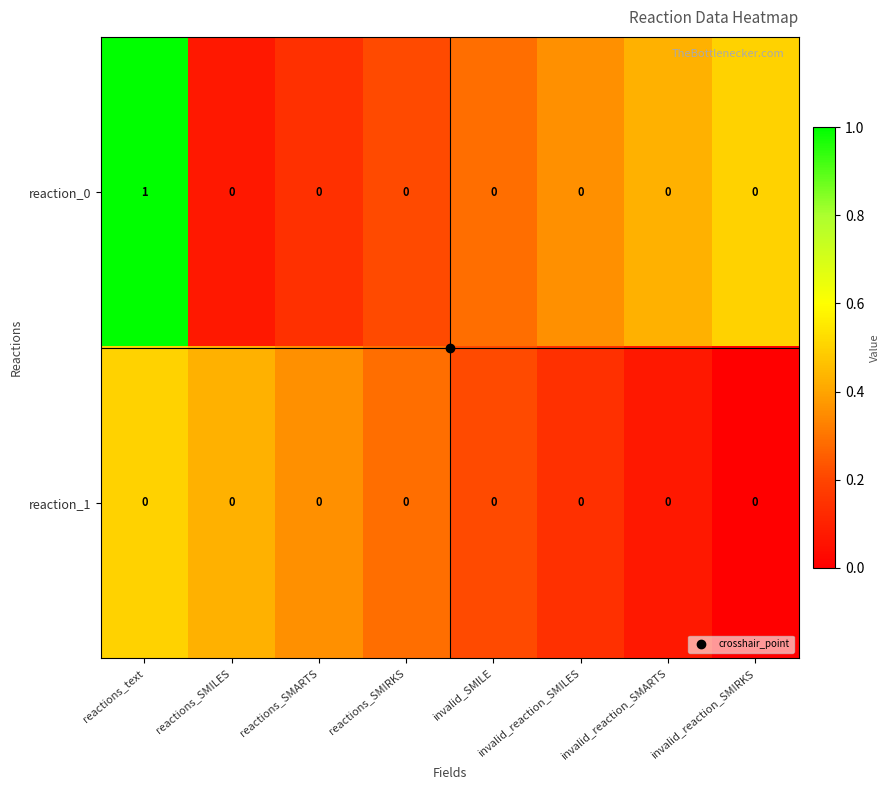

Which series has the widest spread of values?

reaction_0